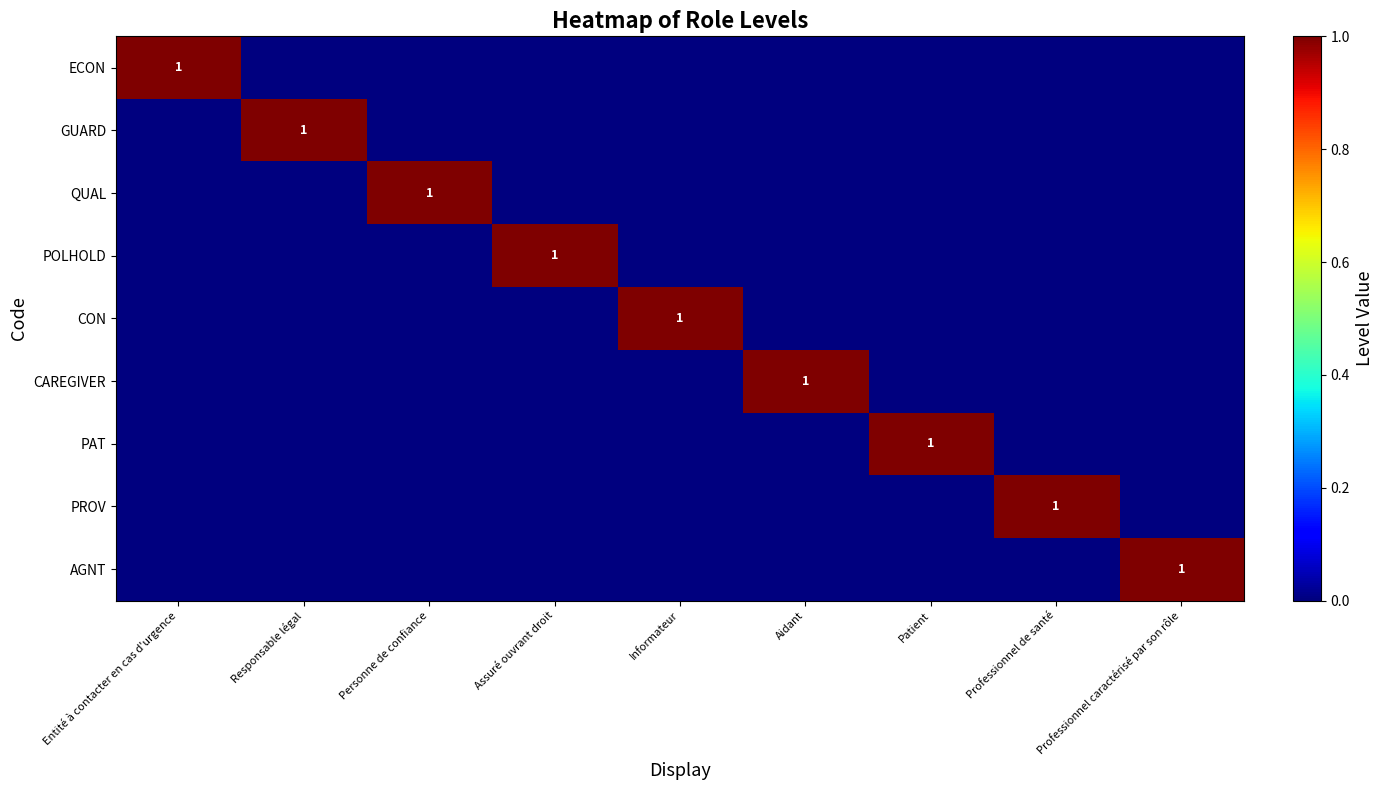

The PAT series shows 2 at Patient. True or false?

False